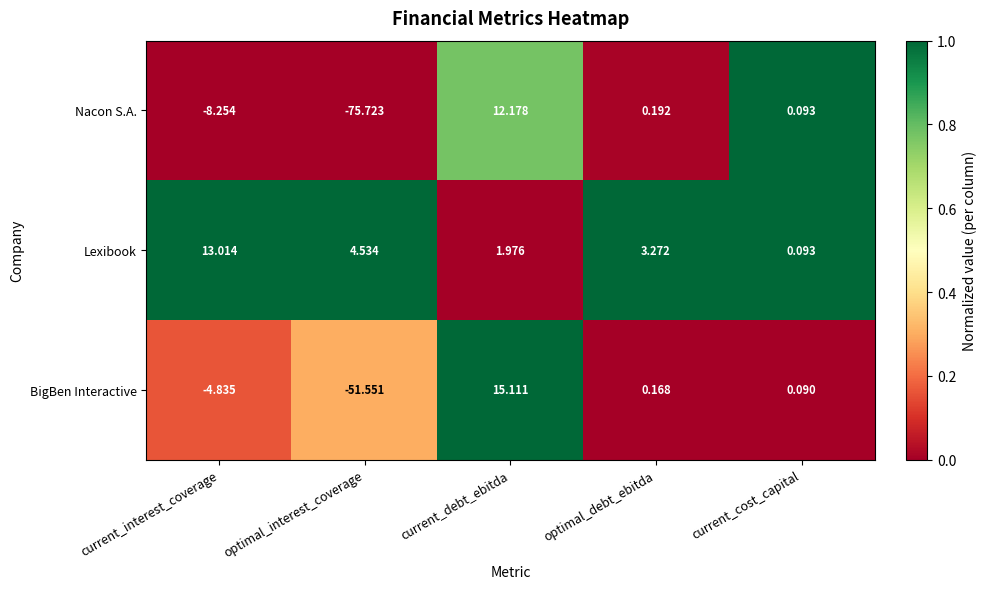

At which category is the sum across all series the highest?

current_debt_ebitda